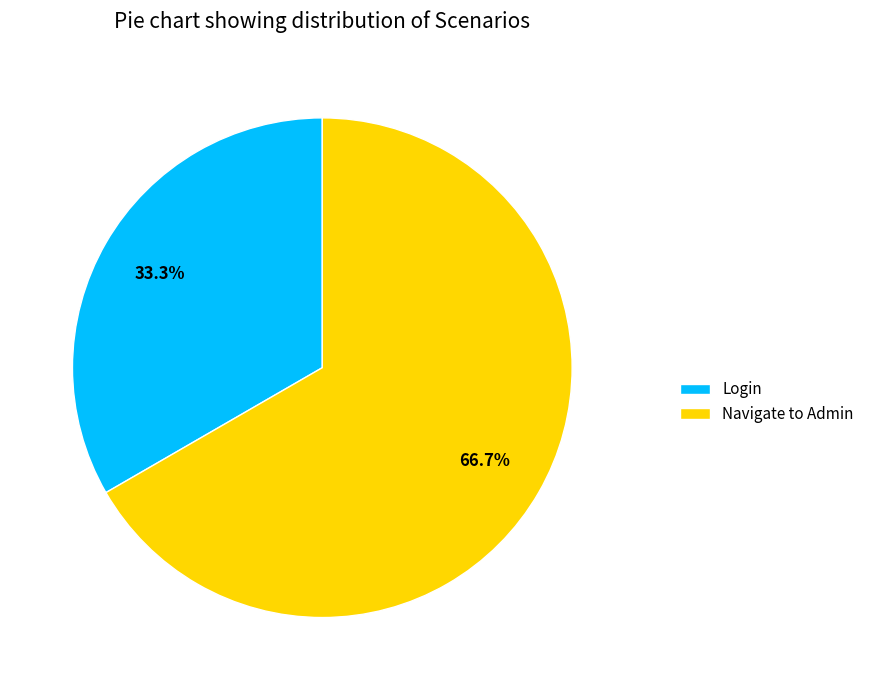

Which category accounts for the majority?

Navigate to Admin